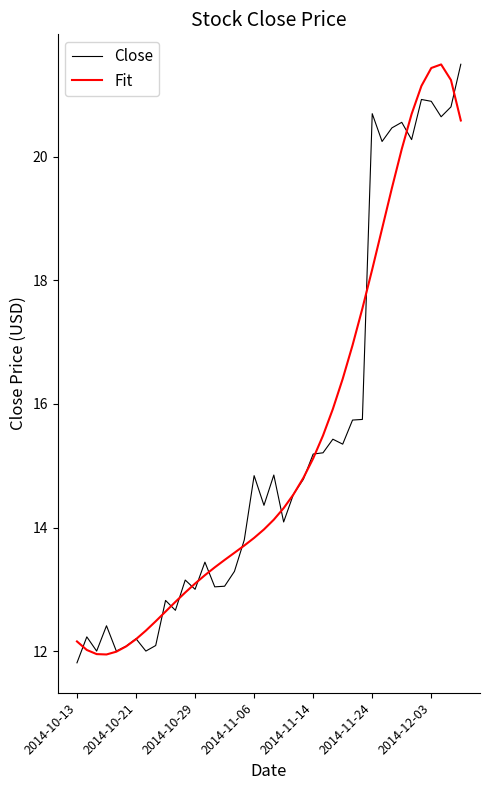

What is the minimum value shown in the chart?

11.8